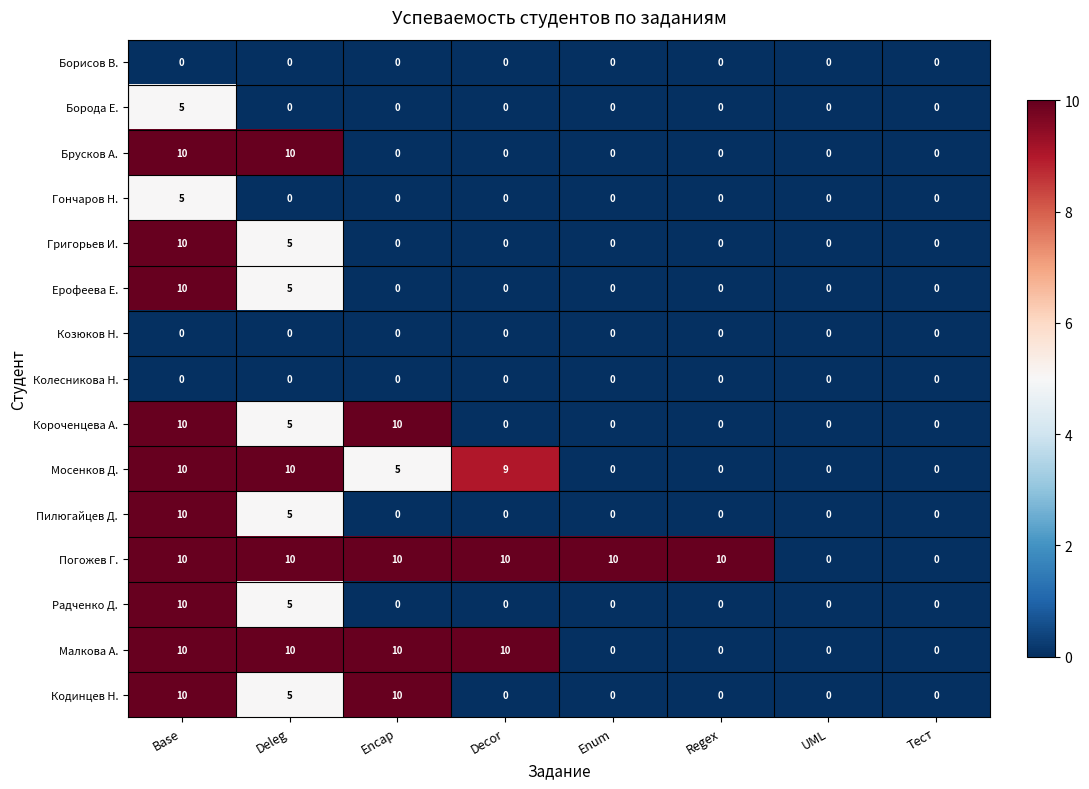

What is the difference between the maximum and minimum values in the Пилюгайцев Д. series?

10